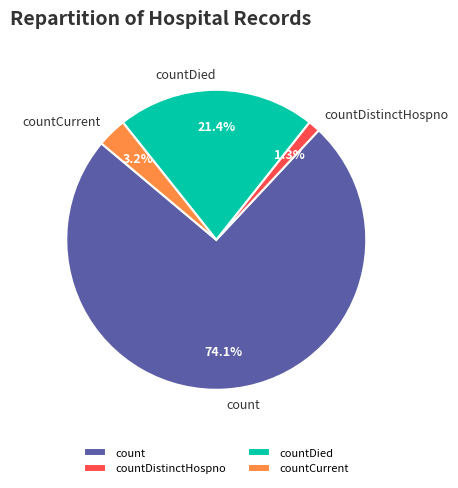

Which slice represents more than half of the pie?

count